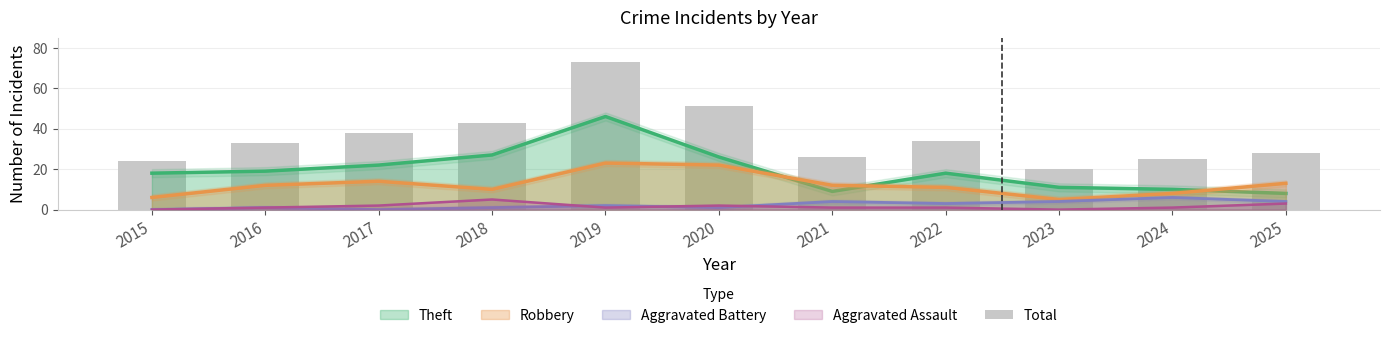

Rank the categories by value from lowest to highest.

2023, 2015, 2024, 2021, 2025, 2016, 2022, 2017, 2018, 2020, 2019